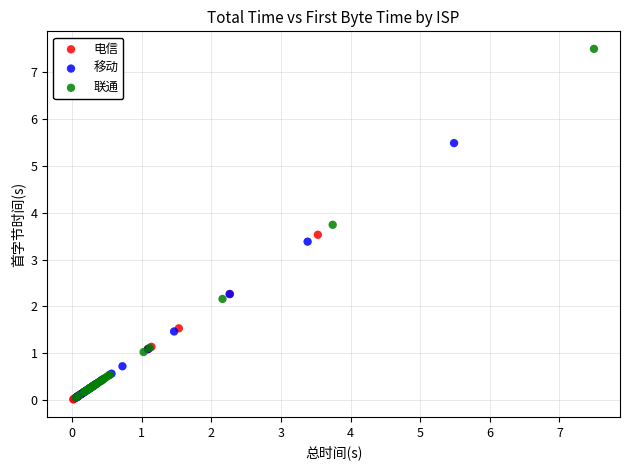

Which series reaches the maximum Y coordinate?

联通